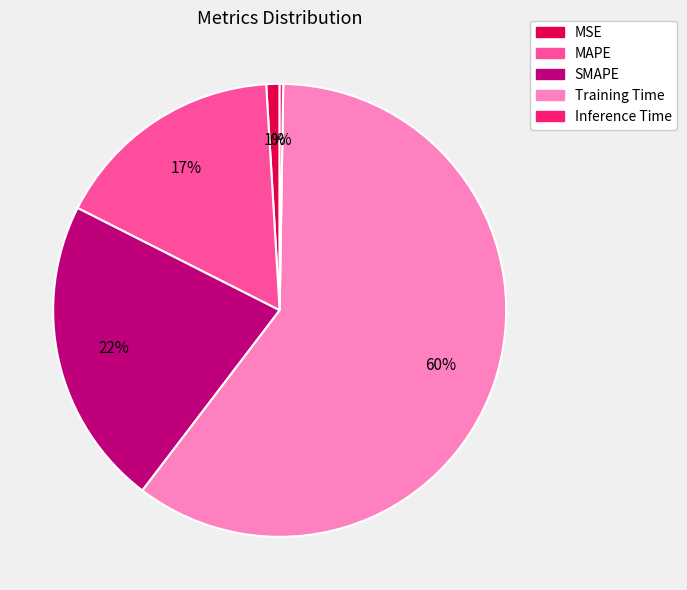

To the nearest percent, what portion does SMAPE represent?

22%